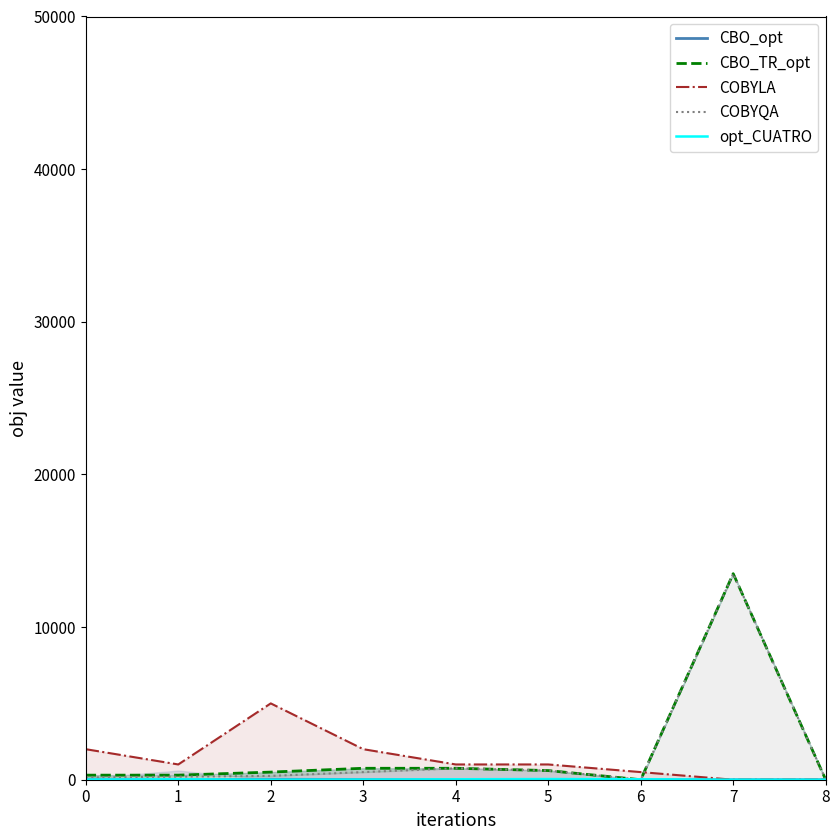

What is the difference between the second highest and minimum values in the COBYLA series?

2000.0